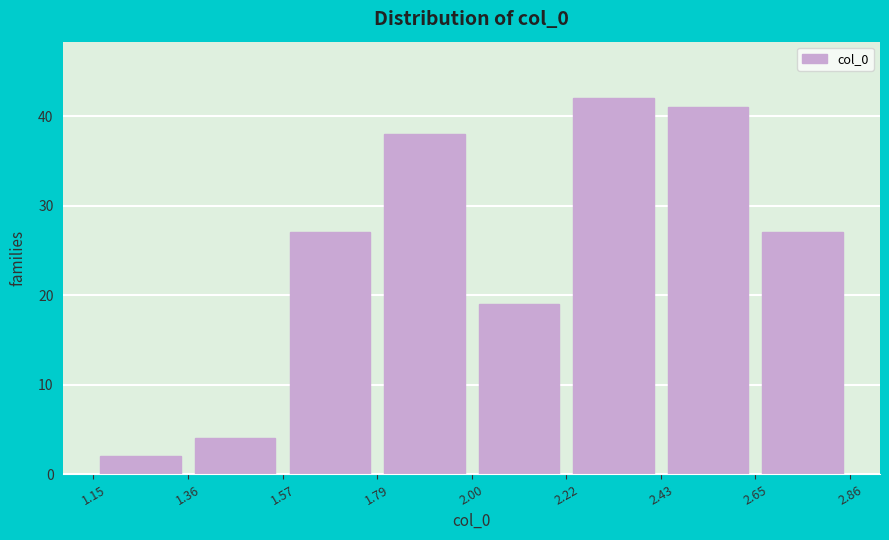

How tall is the bar that spans 1.79 to 2.00 on the x-axis? The values are not printed on the chart, so give them approximately, as read against the axis.

38